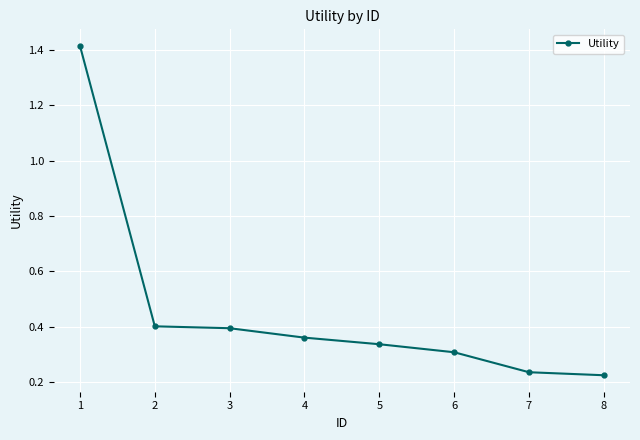

What is the difference between the maximum and minimum values?

1.2